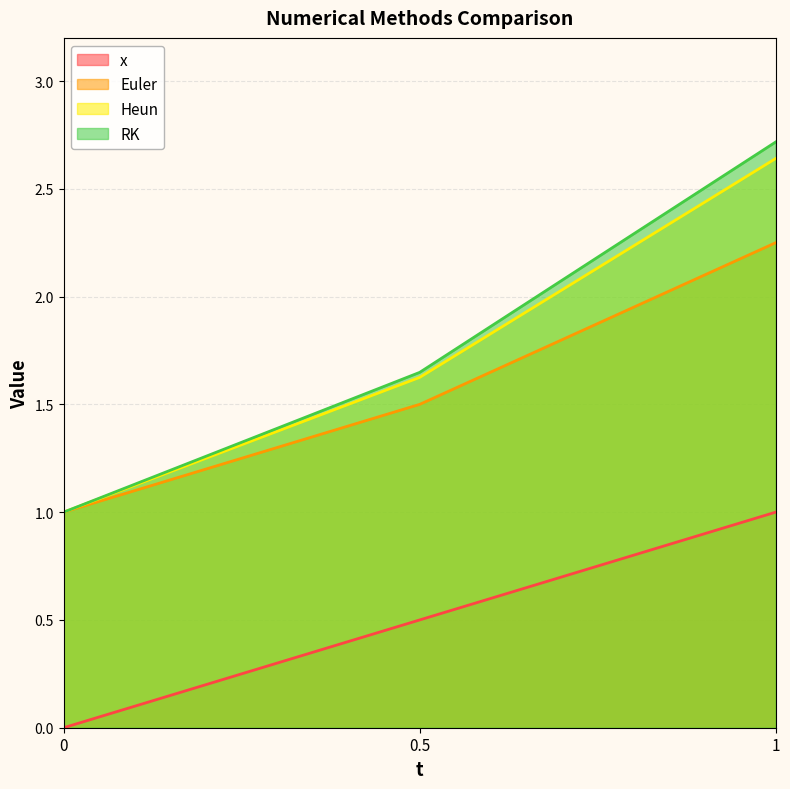

What is the greatest value displayed?

2.7